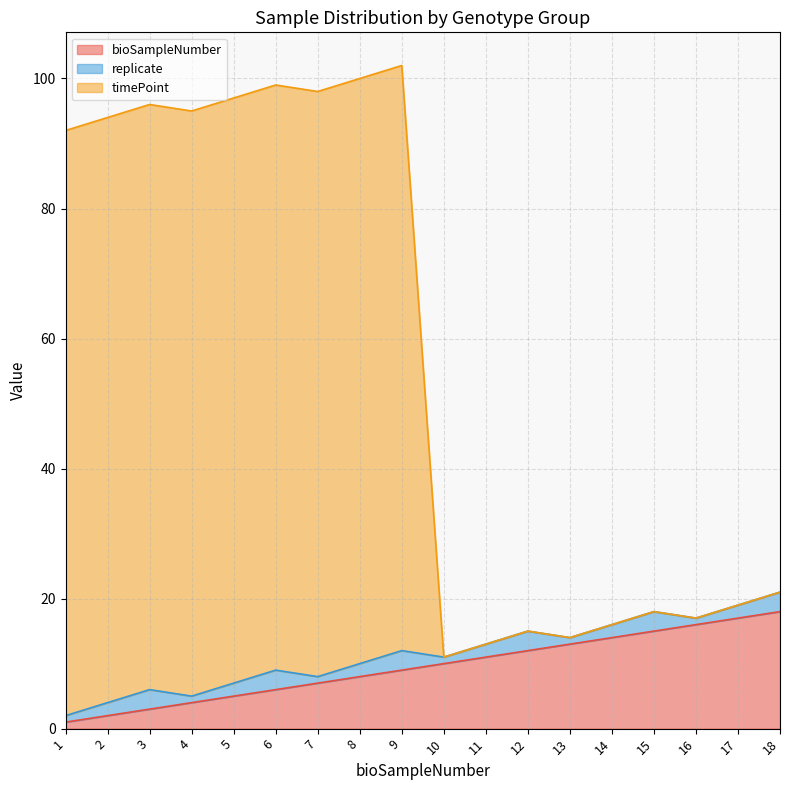

True or false: timePoint has more than 2 points higher than both neighbors.

True